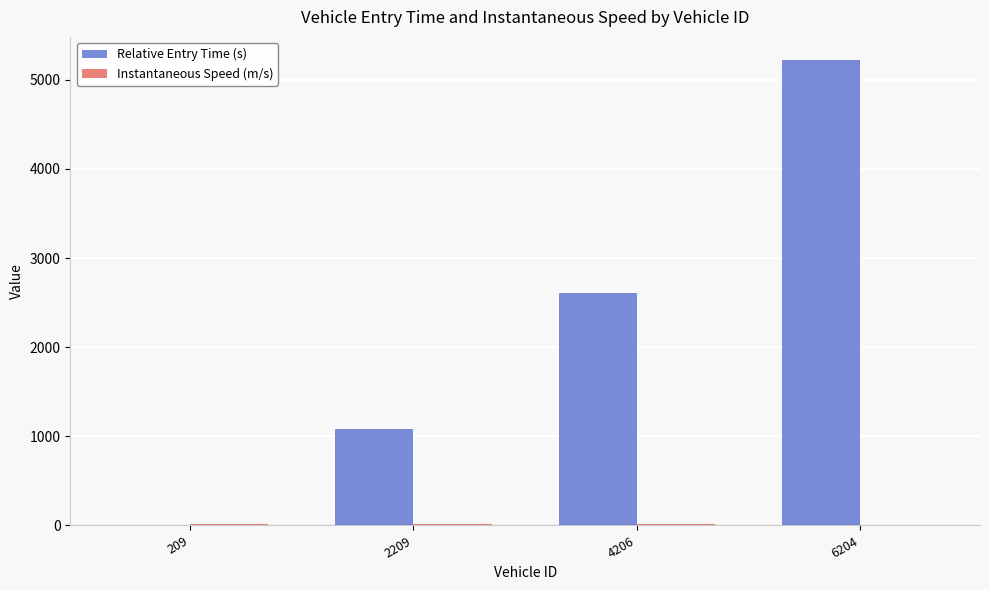

How many groups of bars are there?

4